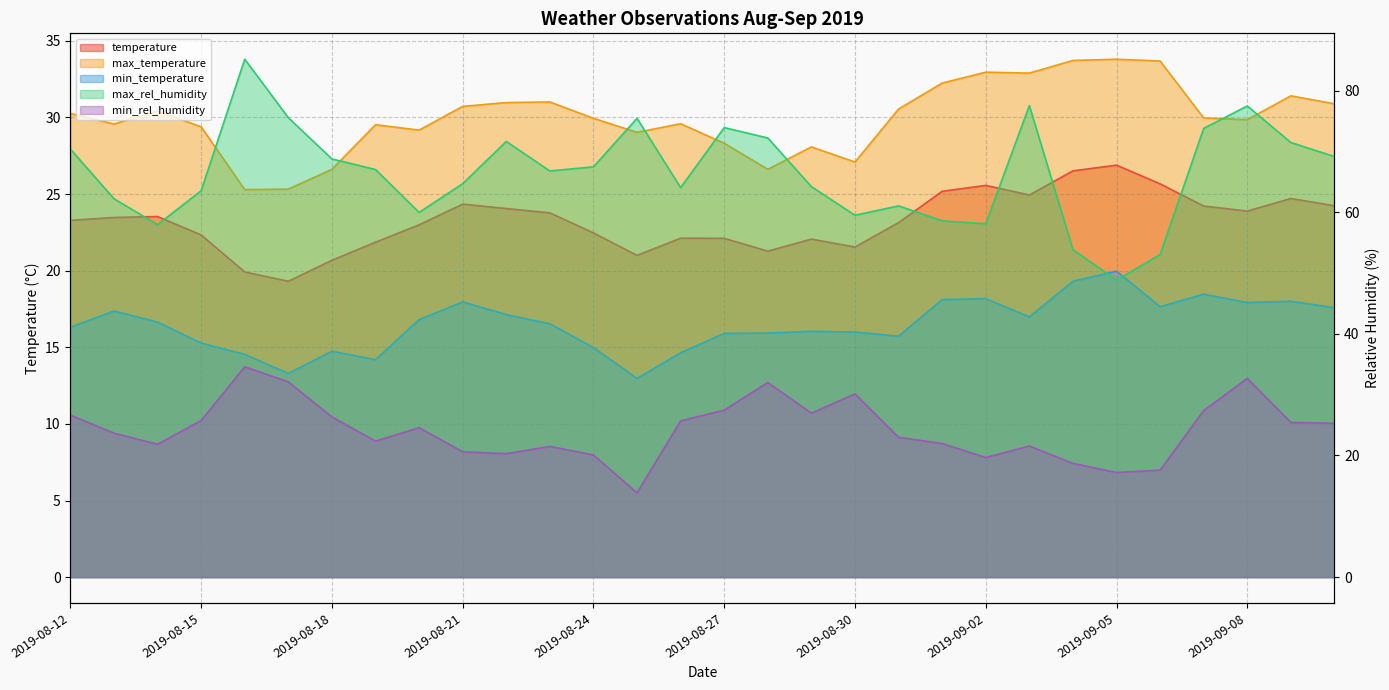

What is the difference between the highest and lowest values at 2019-09-09?

53.4